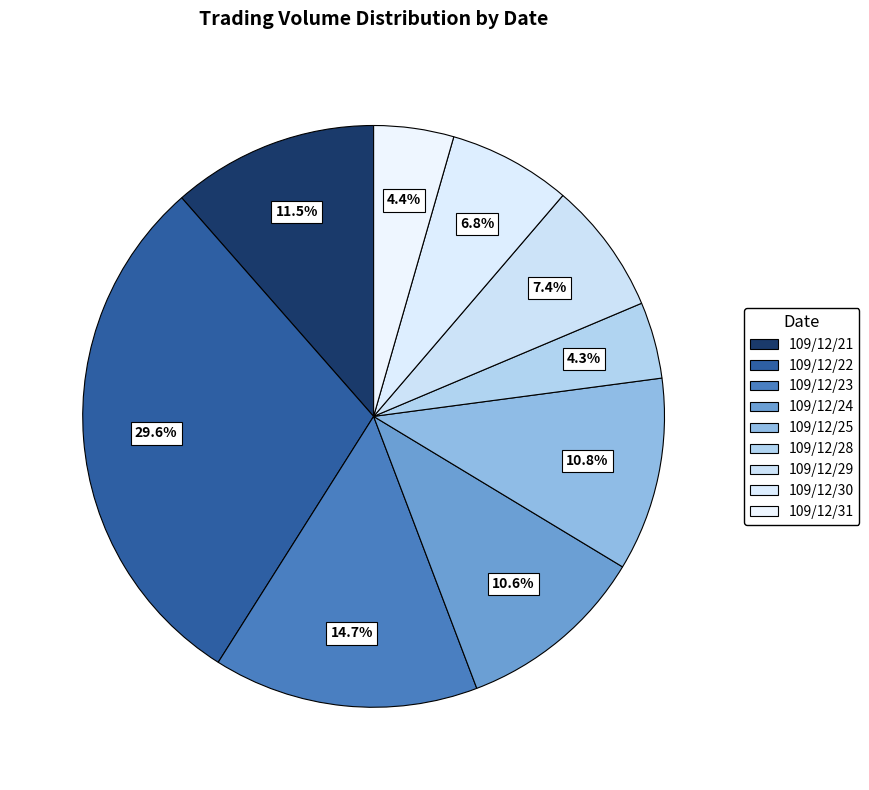

To the nearest percent, what is the combined percentage of 109/12/22 and 109/12/25?

40%